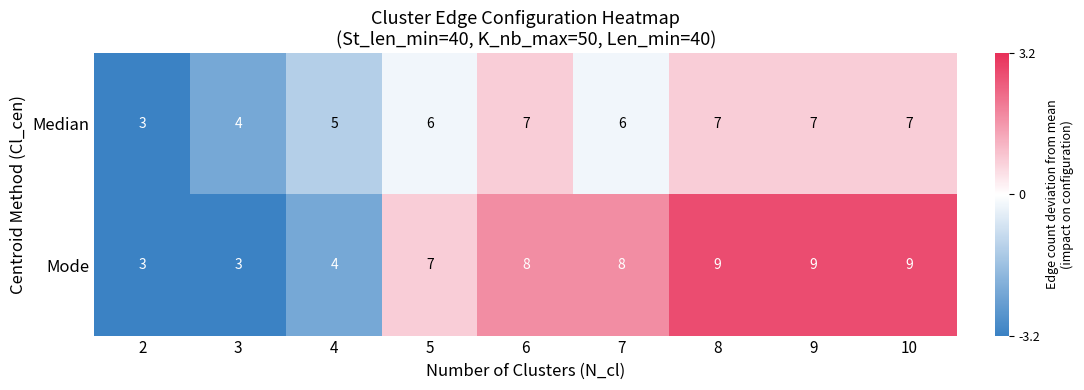

Reading right to left, what are all the values shown in this chart?

Median: 10=7	9=7	8=7	7=6	6=7	5=6	4=5	3=4	2=3
Mode: 10=9	9=9	8=9	7=8	6=8	5=7	4=4	3=3	2=3